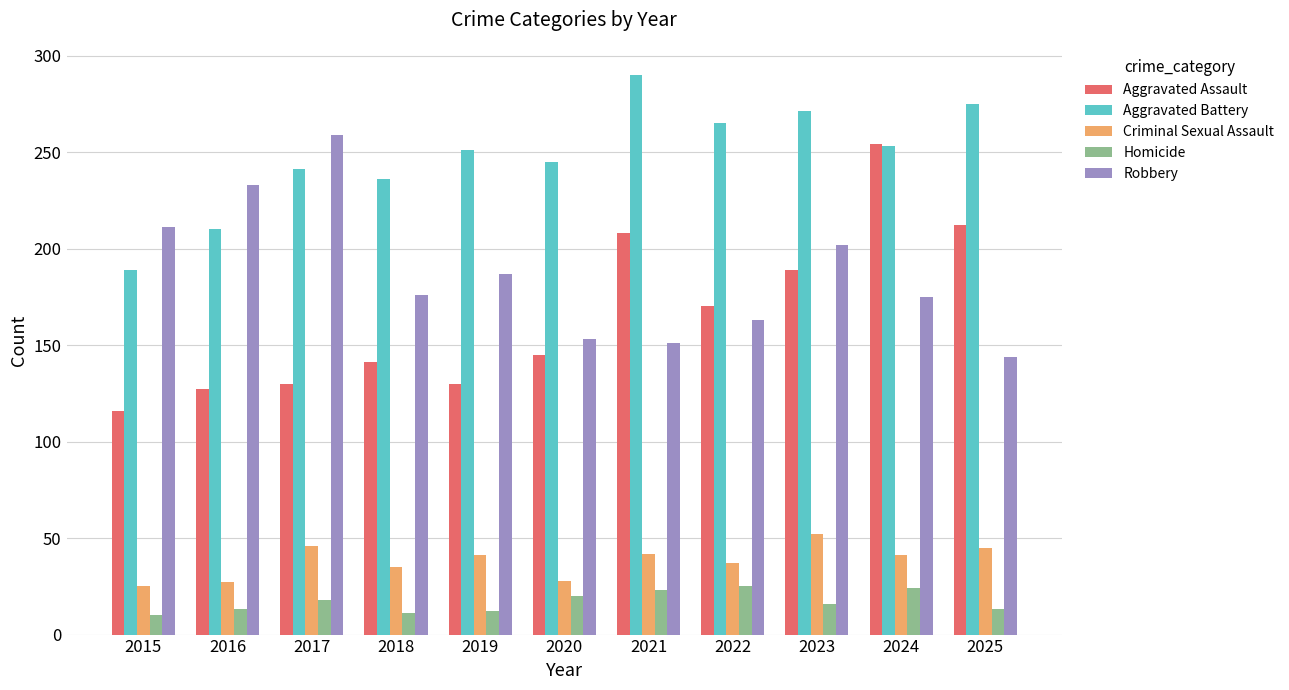

List the series in order of their peak value, lowest first.

Homicide, Criminal Sexual Assault, Aggravated Assault, Robbery, Aggravated Battery